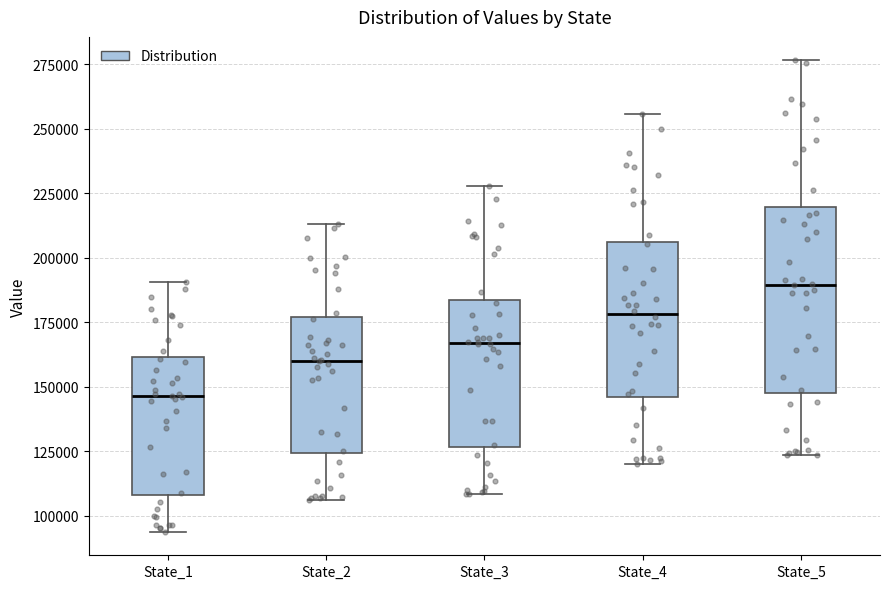

Where does the median line of the box for State_5 sit on the y-axis? The values are not printed on the chart, so give them approximately, as read against the axis.

190000